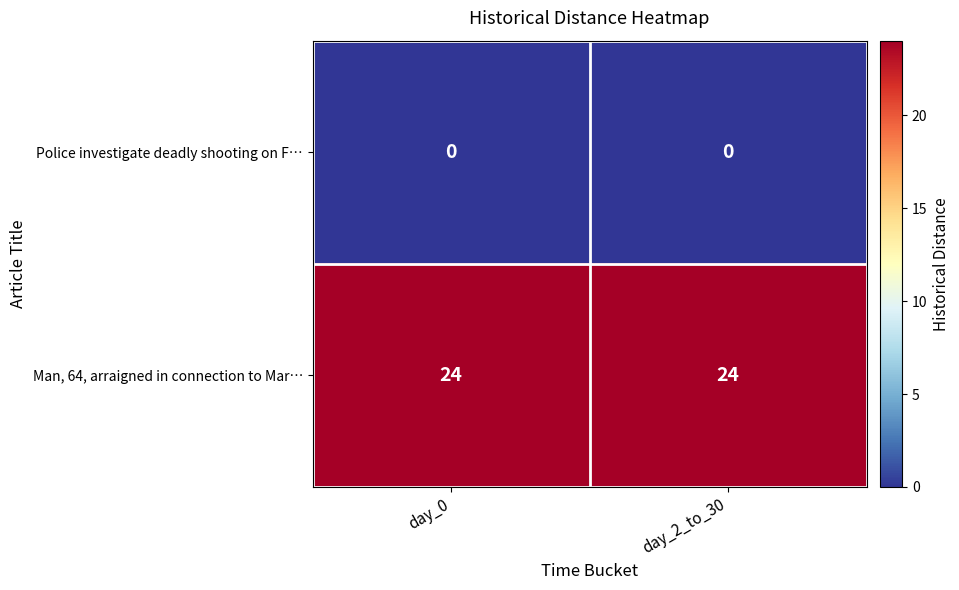

At day_0, list the series in order from smallest to largest.

Police investigate deadly shooting on F…, Man, 64, arraigned in connection to Mar…